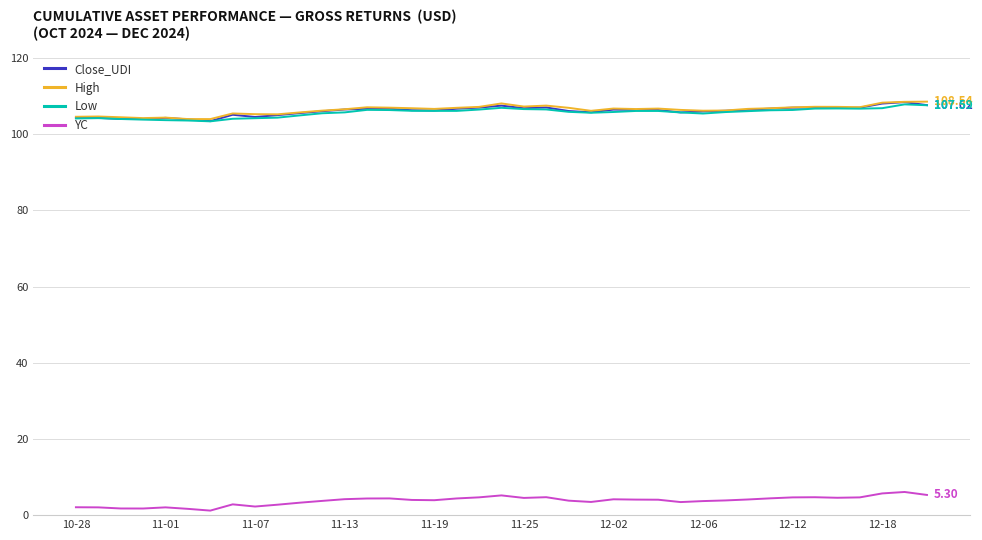

True or false: High and YC cross at least once.

False